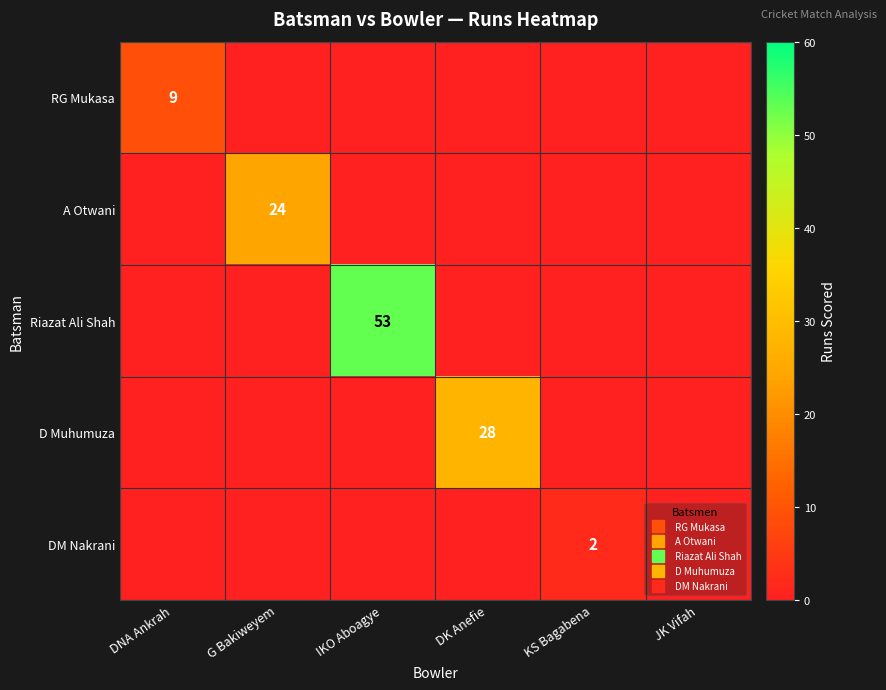

List the labels in order of D Muhumuza value, smallest first.

DNA Ankrah, G Bakiweyem, IKO Aboagye, KS Bagabena, JK Vifah, DK Anefie